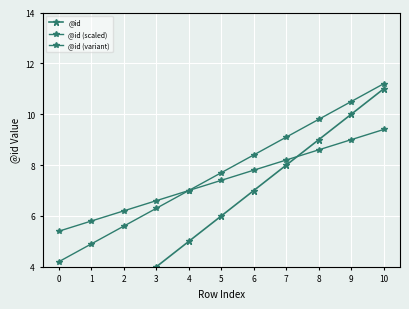

What are all the series names shown in the legend?

@id, @id (scaled), @id (variant)